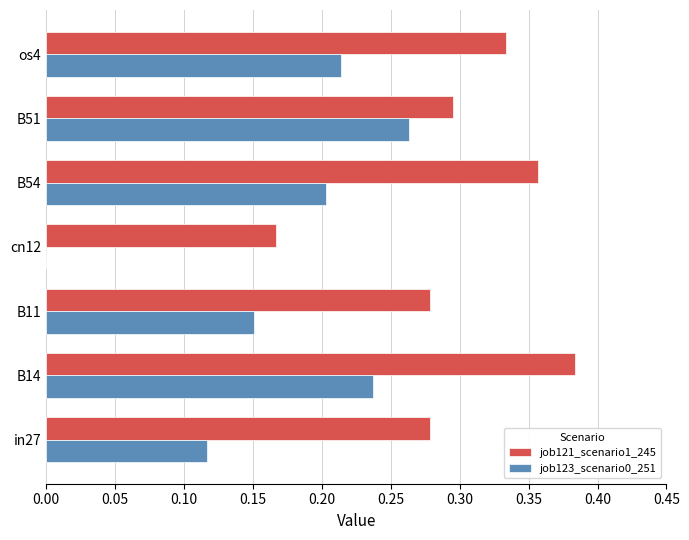

At which label does job121_scenario1_245 reach its peak?

B14